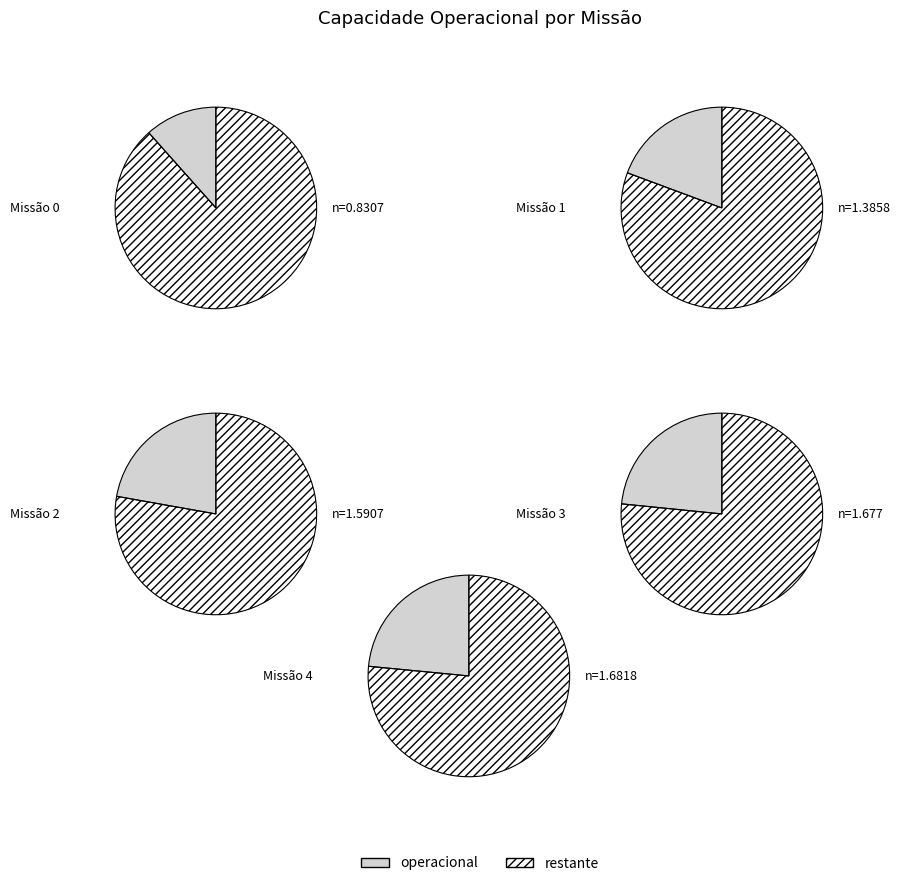

To the nearest percent, what is the difference between the largest and smallest slice percentages?

12%